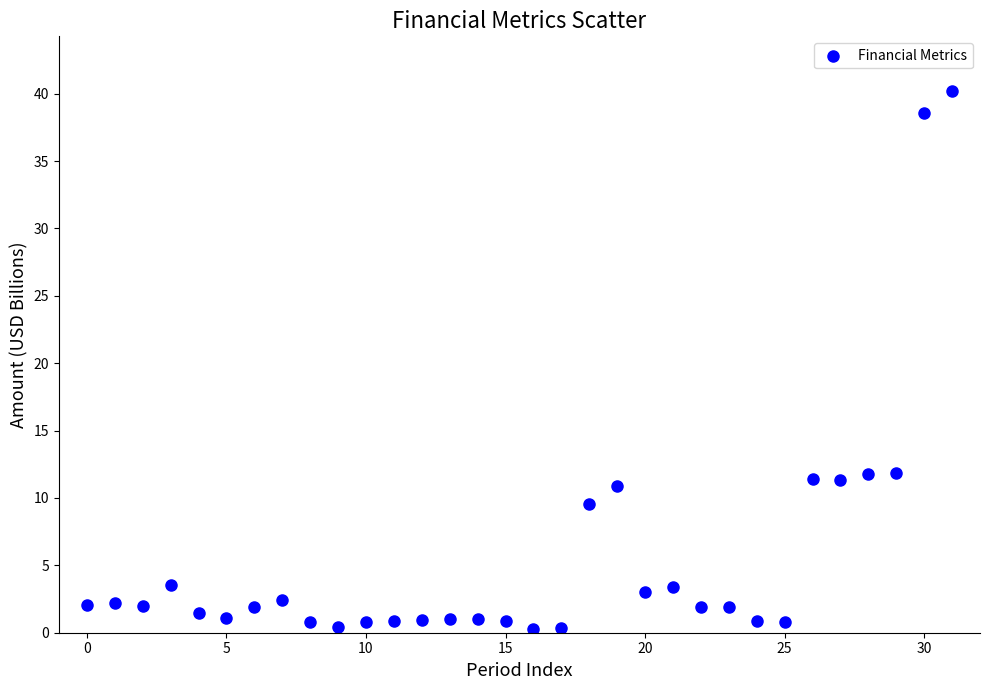

What is the range of Y values (max minus min)?

39.9